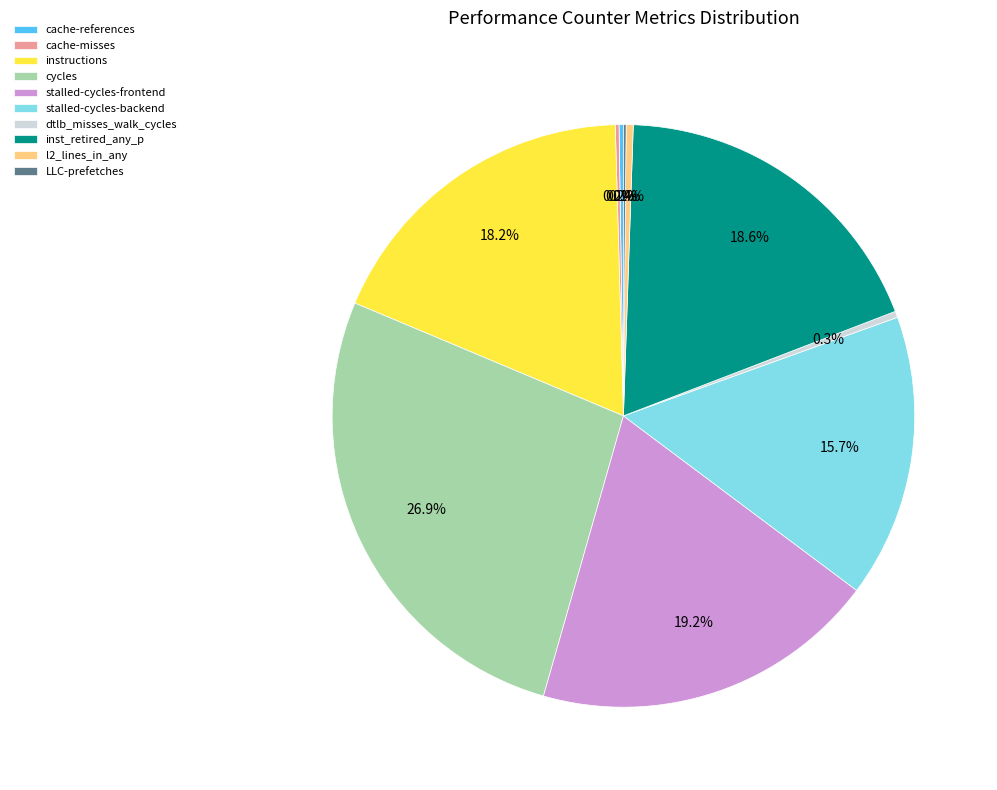

What is the largest slice in the pie chart?

cycles